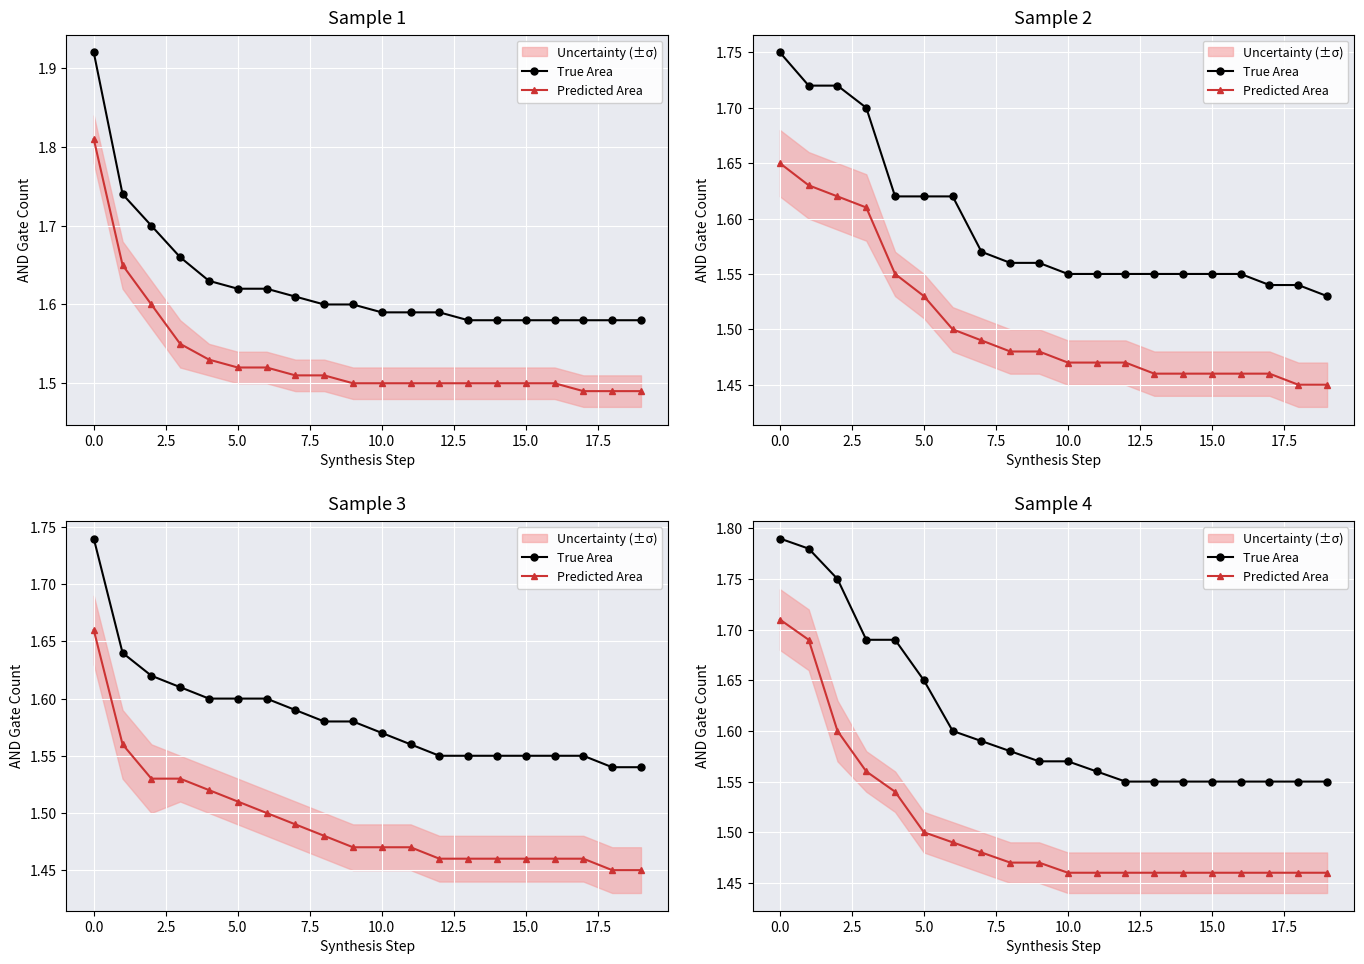

True or false: Predicted Area and True Area cross at least once.

False